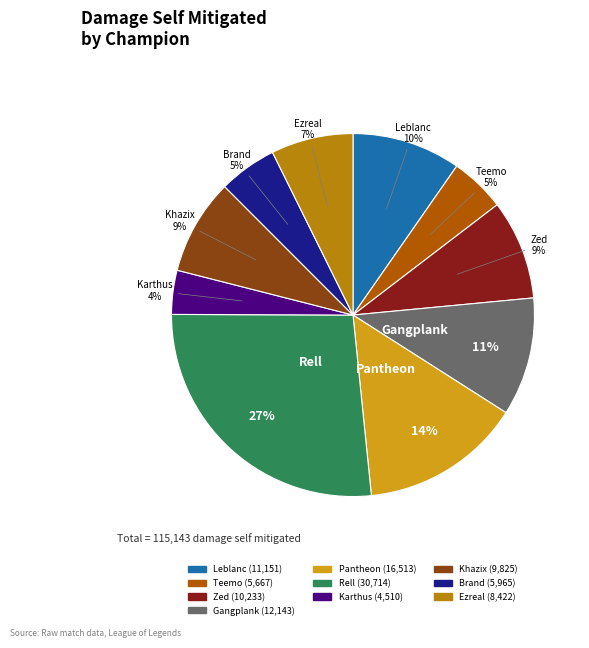

True or false: Teemo accounts for 5% of the total.

True